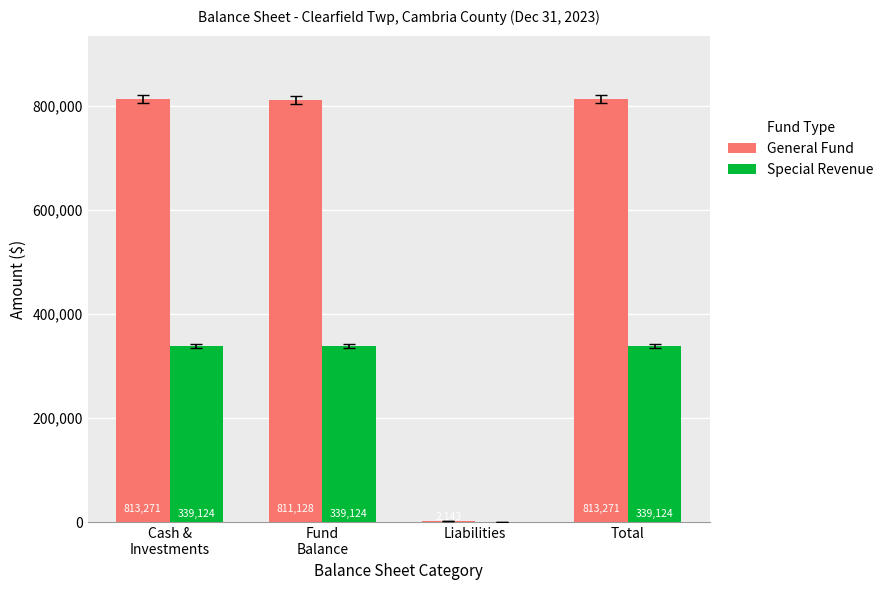

The General Fund series shows 2143 at Liabilities. True or false?

True